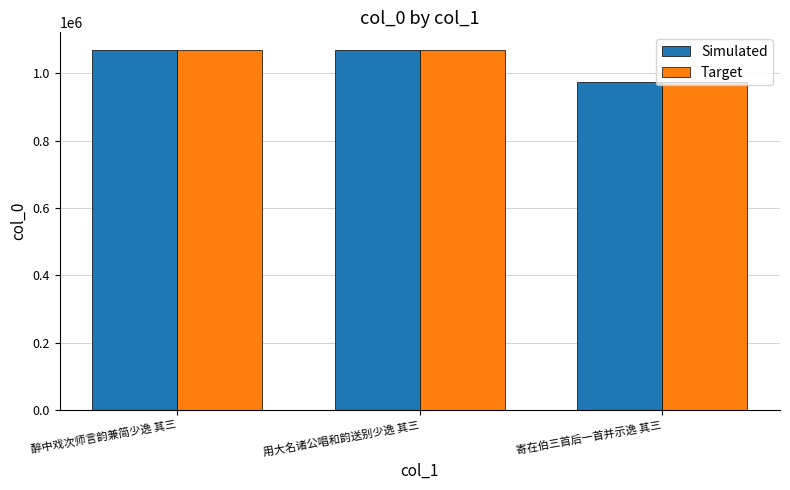

How many values in the Target series are below 1068383?

1